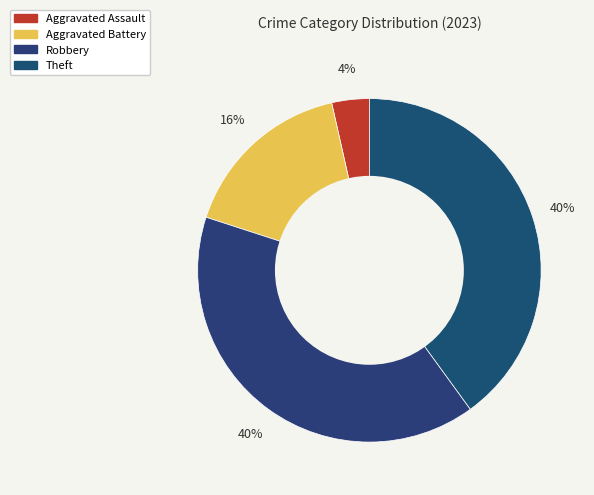

To the nearest percent, what is the difference between the largest and smallest slice percentages?

36%